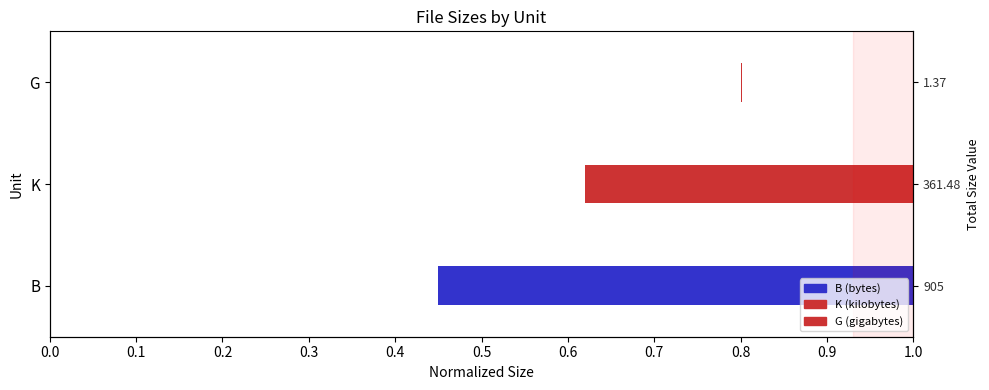

How many bars are there in total?

3